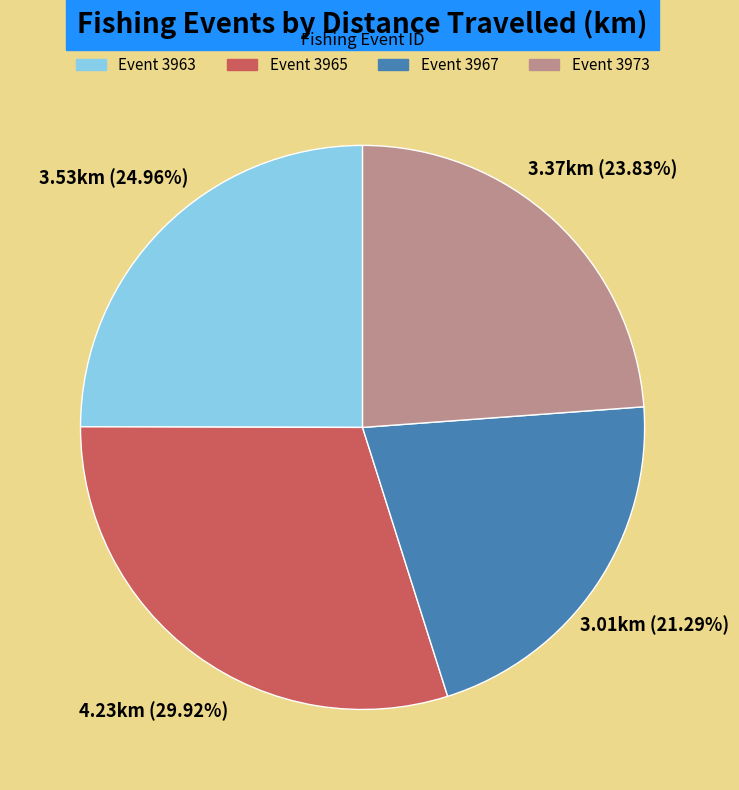

Does any single category account for the majority?

No